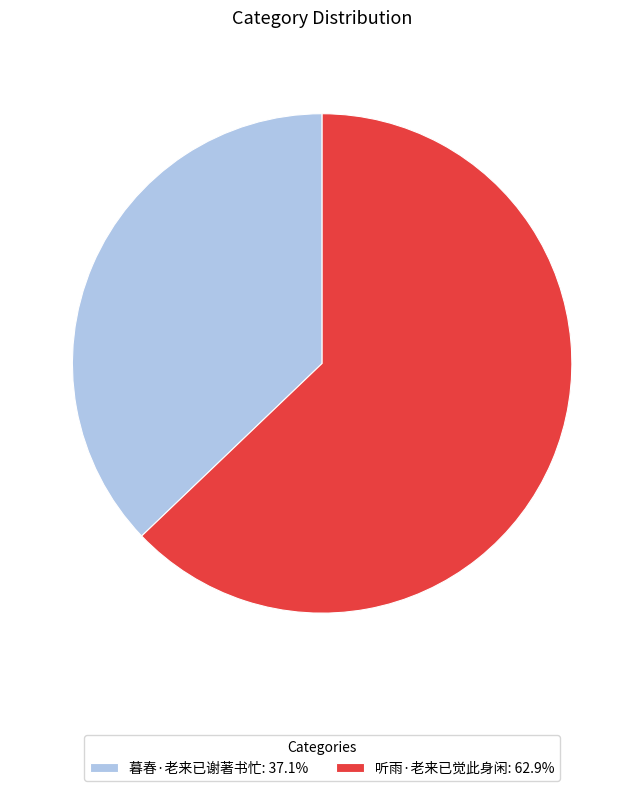

Do 听雨·老来已觉此身闲: 62.9% and 暮春·老来已谢著书忙: 37.1% together represent more than half of the pie?

Yes